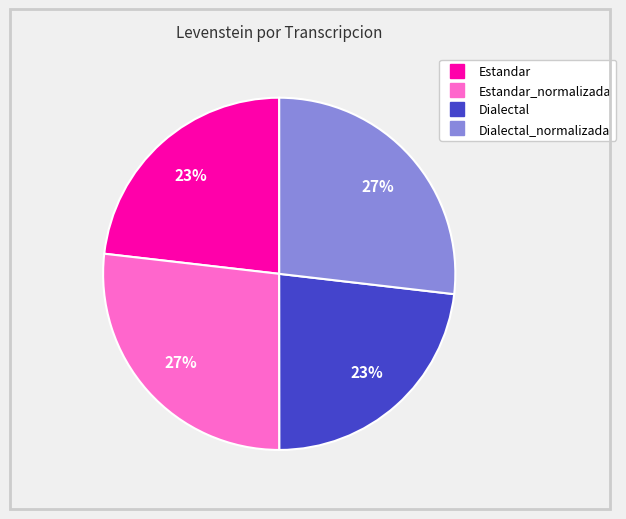

To the nearest percent, what is the average slice percentage?

25%